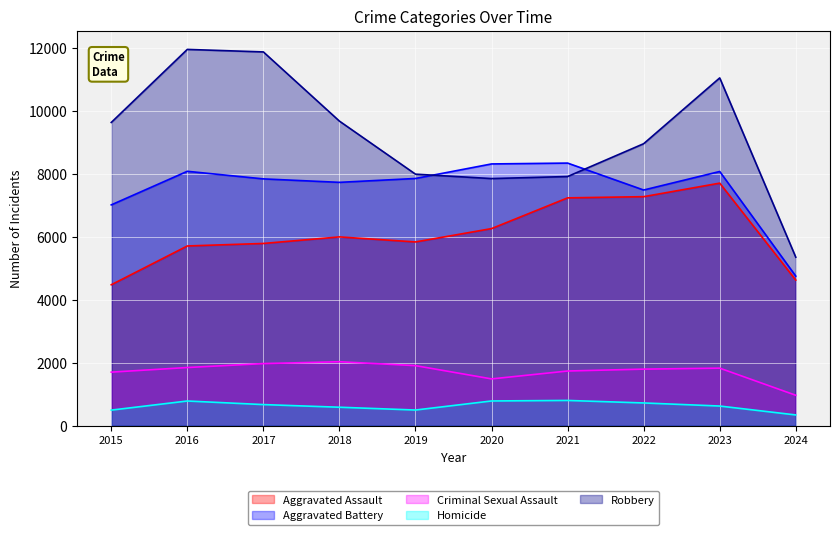

Which series has the largest range (max minus min)?

Robbery